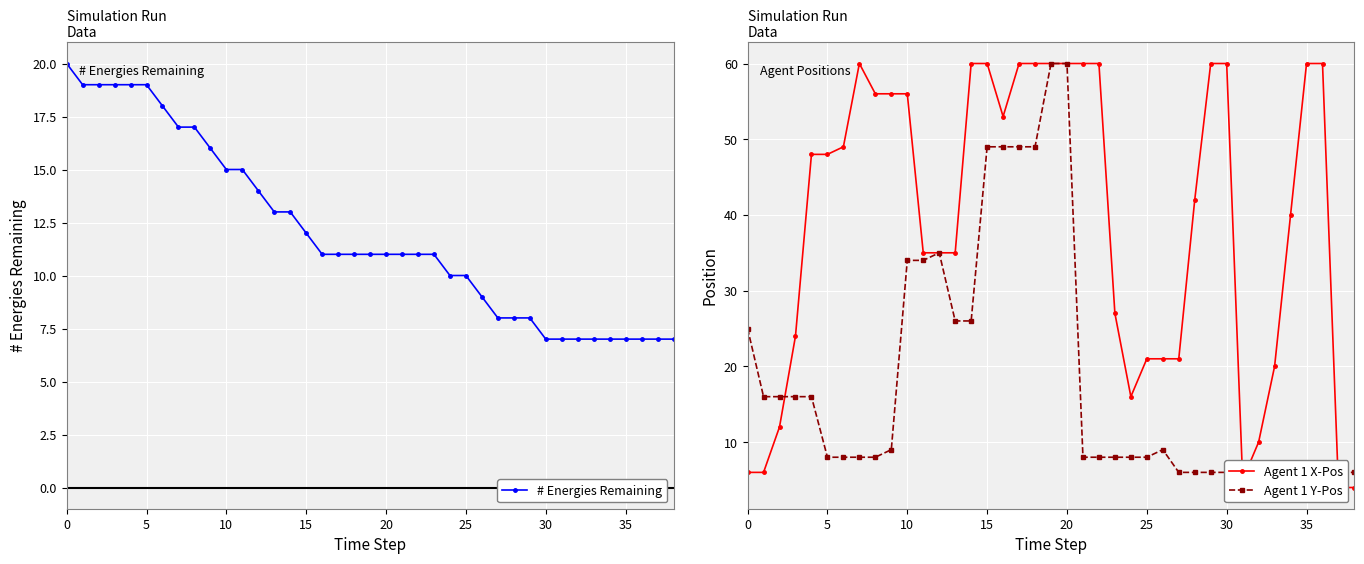

What is the lowest value of the # Energies Remaining series?

7